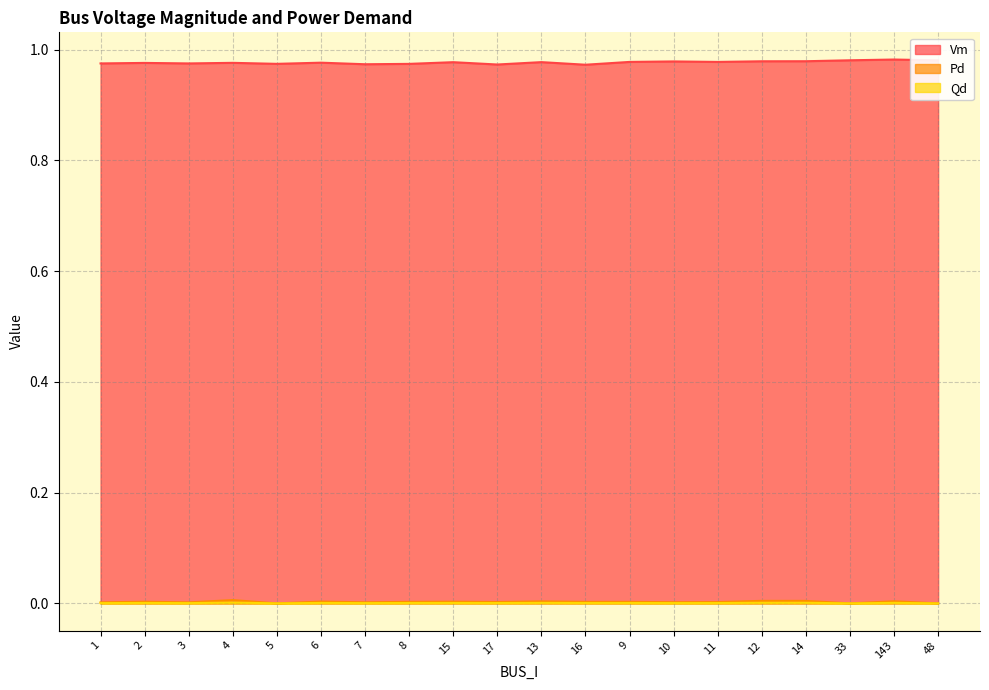

True or false: Pd and Vm cross at least once.

False